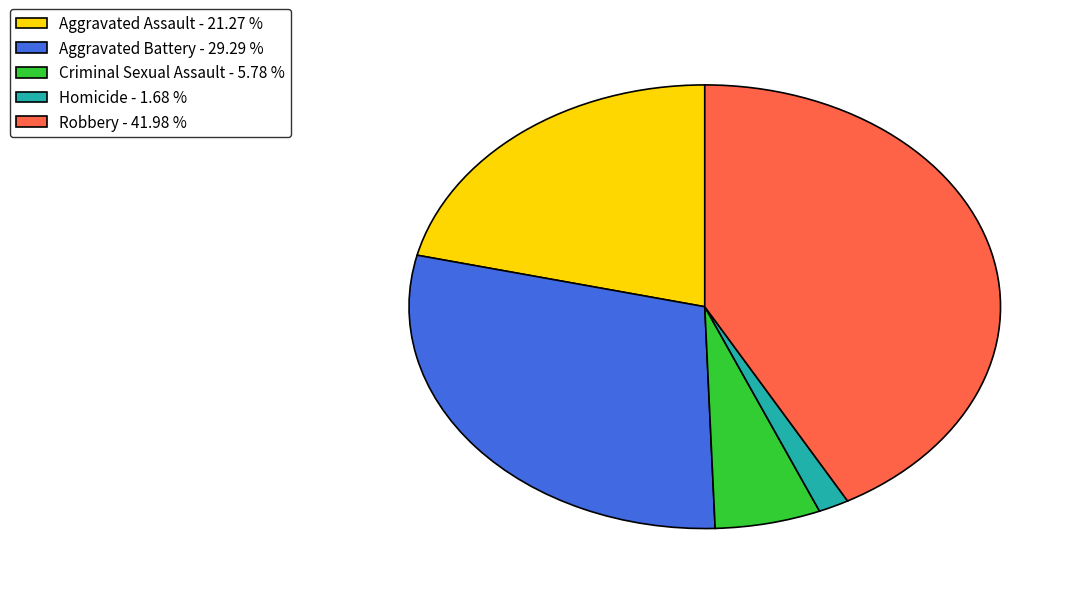

Which has a higher value, Robbery - 41.98 % or Aggravated Battery - 29.29 %?

Robbery - 41.98 %